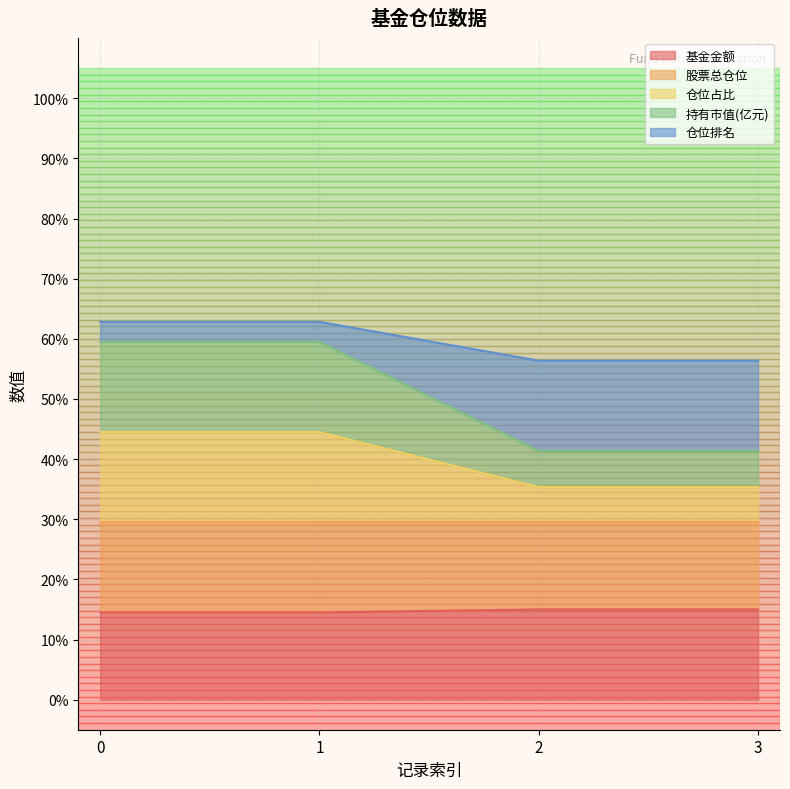

What is the total value across all series at 1?

62.8